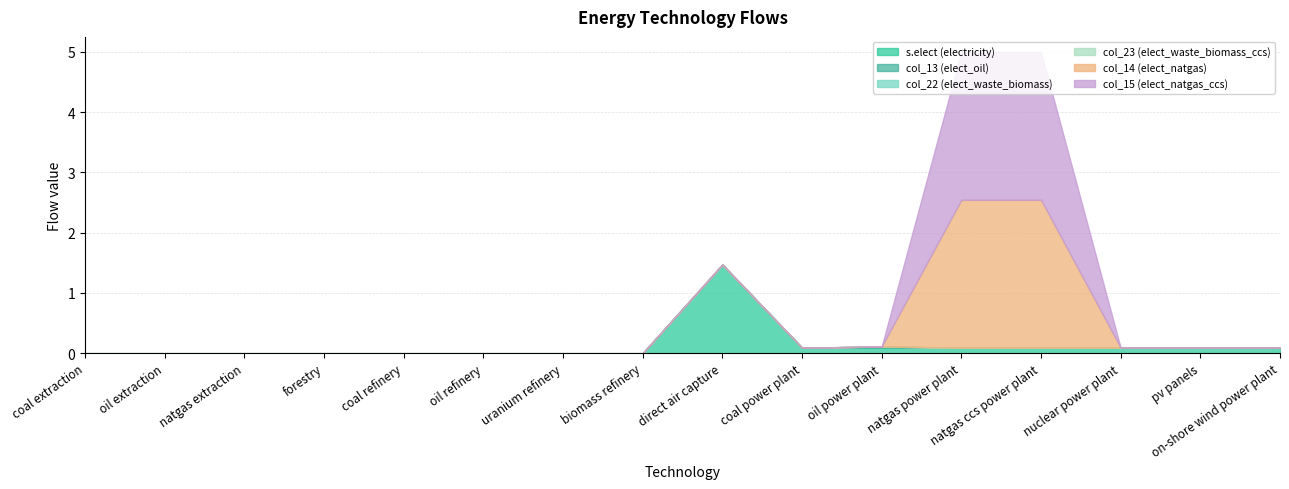

True or false: col_13 (elect_oil) has more than 1 points higher than both neighbors.

False